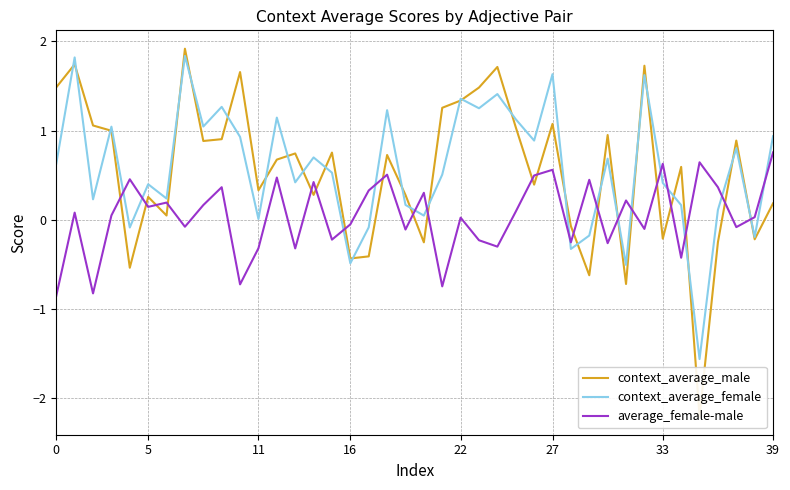

The value of average_female-male at 5 is 0.1. True or false?

True